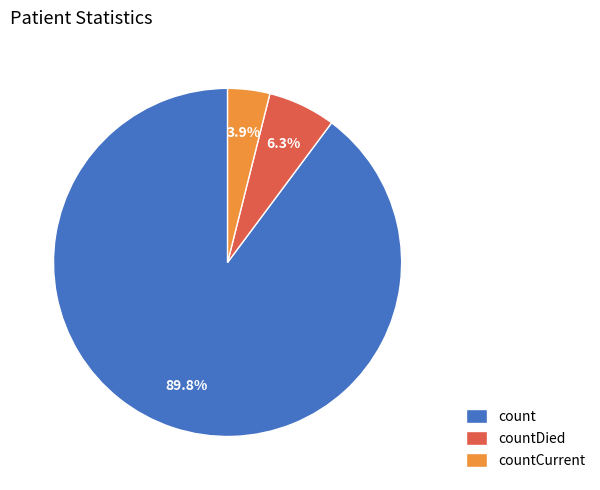

Which category has the smallest portion of the pie?

countCurrent